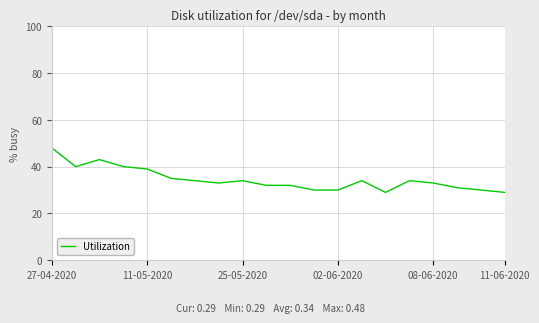

Does the chart display data point markers on the line(s)?

No